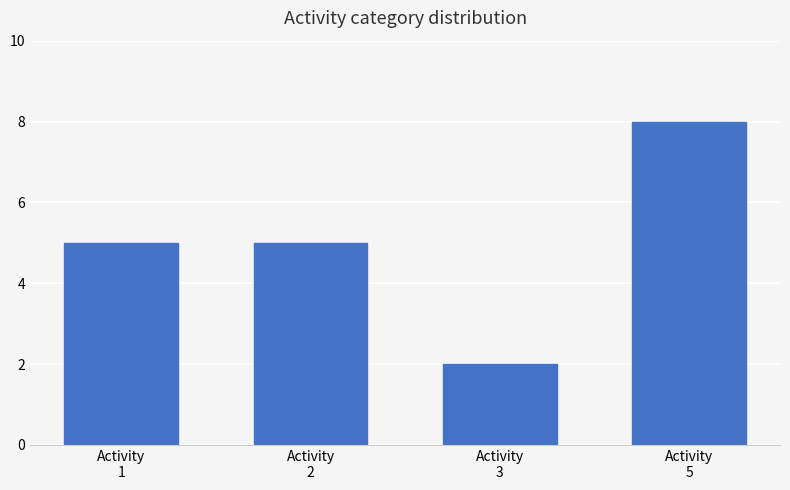

What is the change in value from Activity
3 to Activity
5?

+6